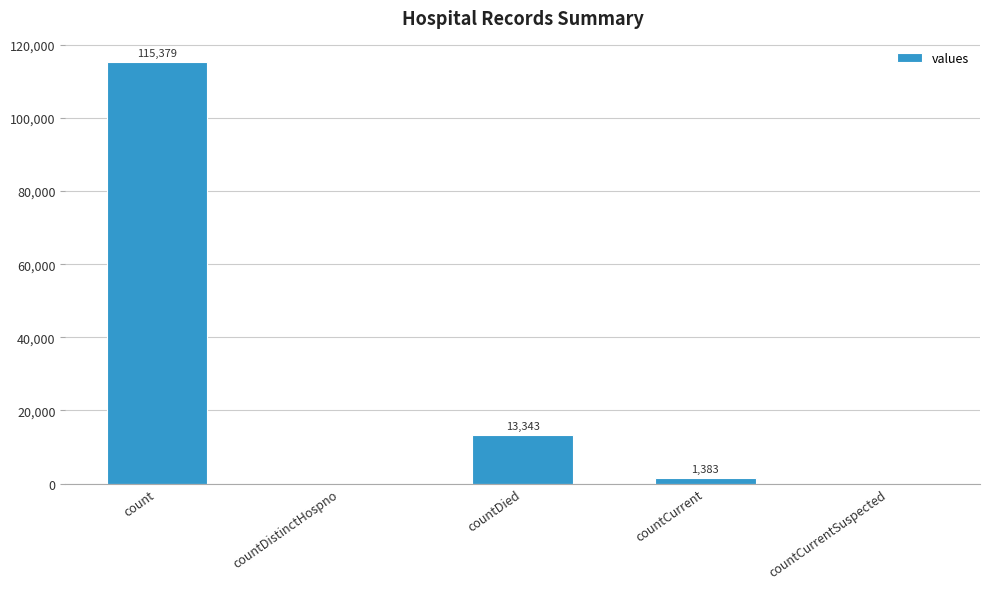

At which category does the chart reach its peak across all series?

count